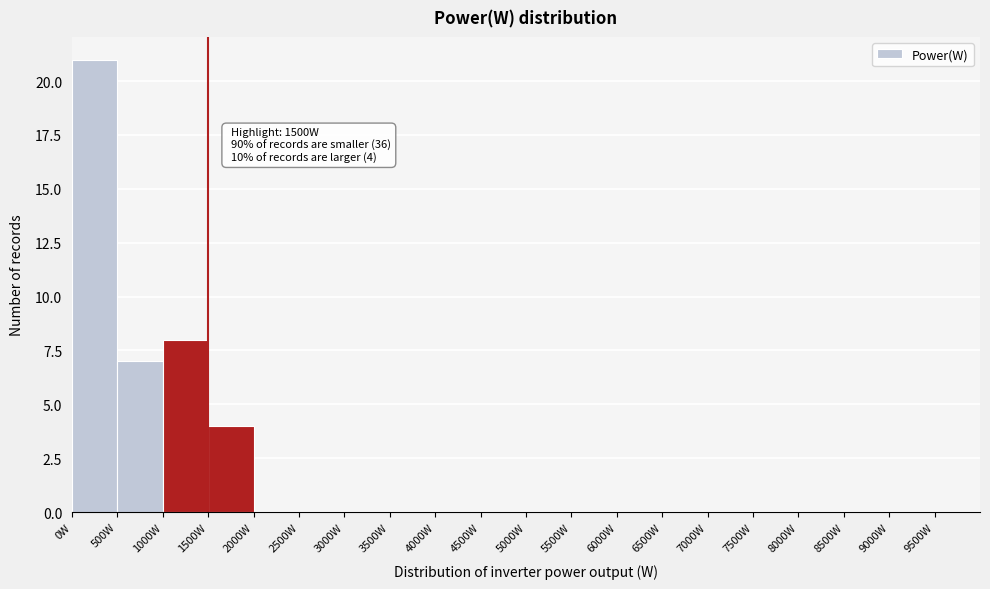

Over which range of the x-axis is the bar tallest?

0 to 500